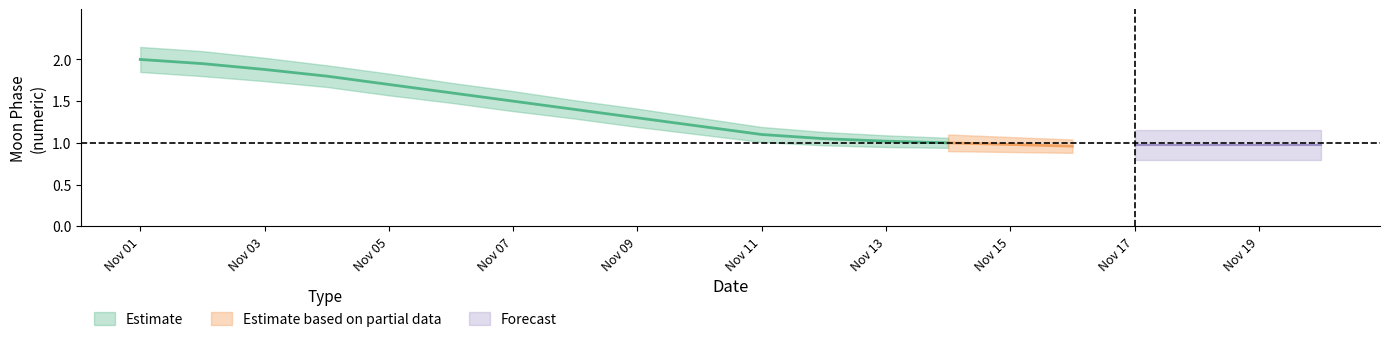

The value at 1 is -1. True or false?

False